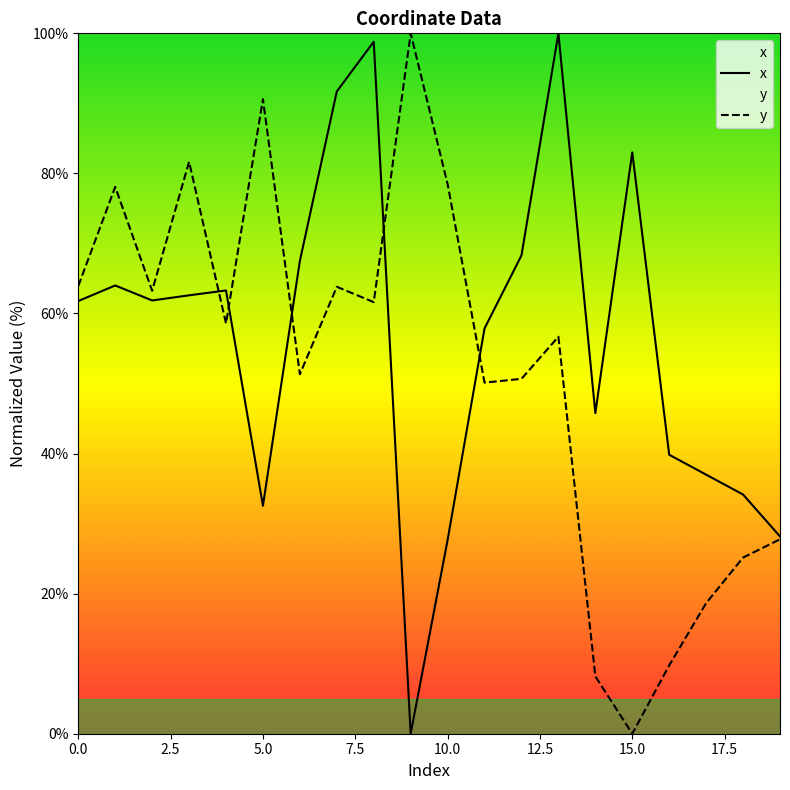

How many data points in x are above 61?

11